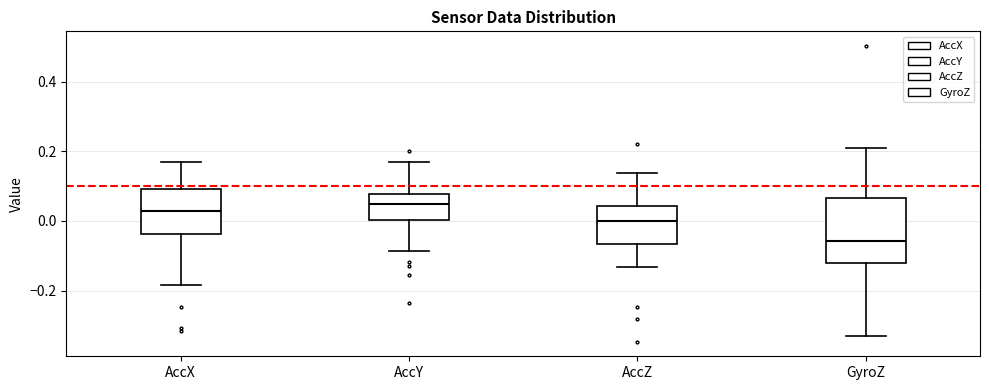

Reading left to right, transcribe this box plot: for each box, give where its median line is, the range the box spans, and where its two whiskers end, as read against the y-axis. The values are not printed on the chart, so give them approximately, as read against the axis.

AccX: median 0.02, box -0.04 to 0.10, whiskers -0.18 to 0.18
AccY: median 0.04, box 0.00 to 0.08, whiskers -0.08 to 0.18
AccZ: median 0.00, box -0.06 to 0.04, whiskers -0.14 to 0.14
GyroZ: median -0.06, box -0.12 to 0.06, whiskers -0.34 to 0.20